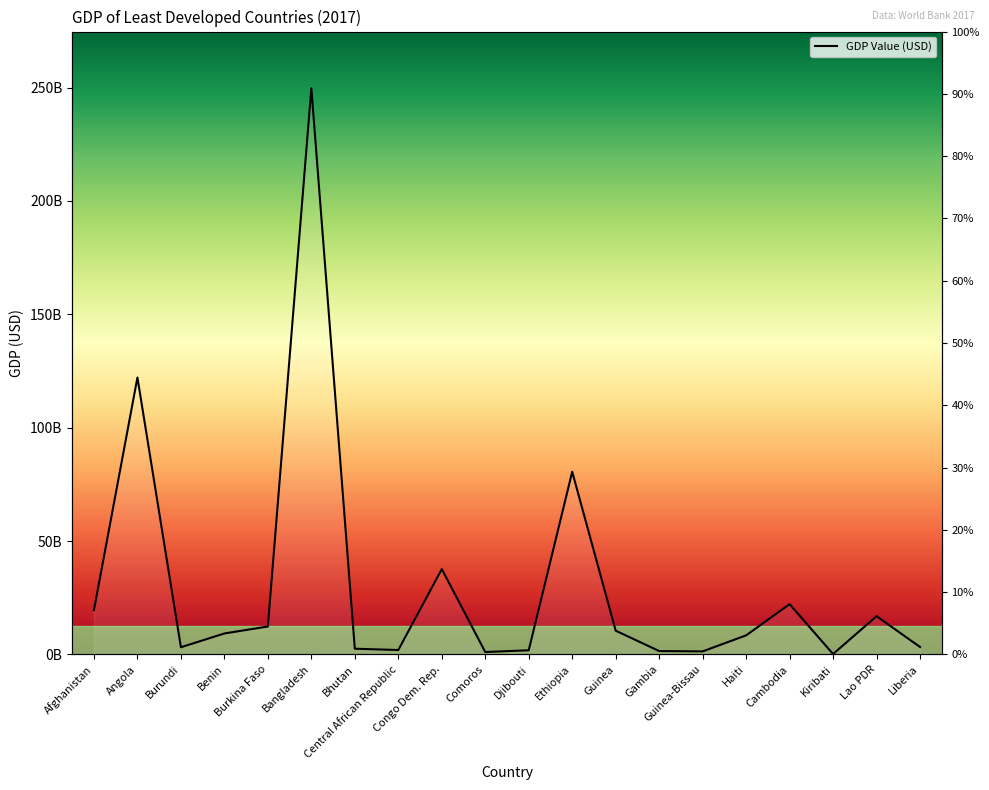

List the labels in order of value, smallest first.

Kiribati, Comoros, Guinea-Bissau, Gambia, Djibouti, Central African Republic, Bhutan, Burundi, Liberia, Haiti, Benin, Guinea, Burkina Faso, Lao PDR, Afghanistan, Cambodia, Congo Dem. Rep., Ethiopia, Angola, Bangladesh